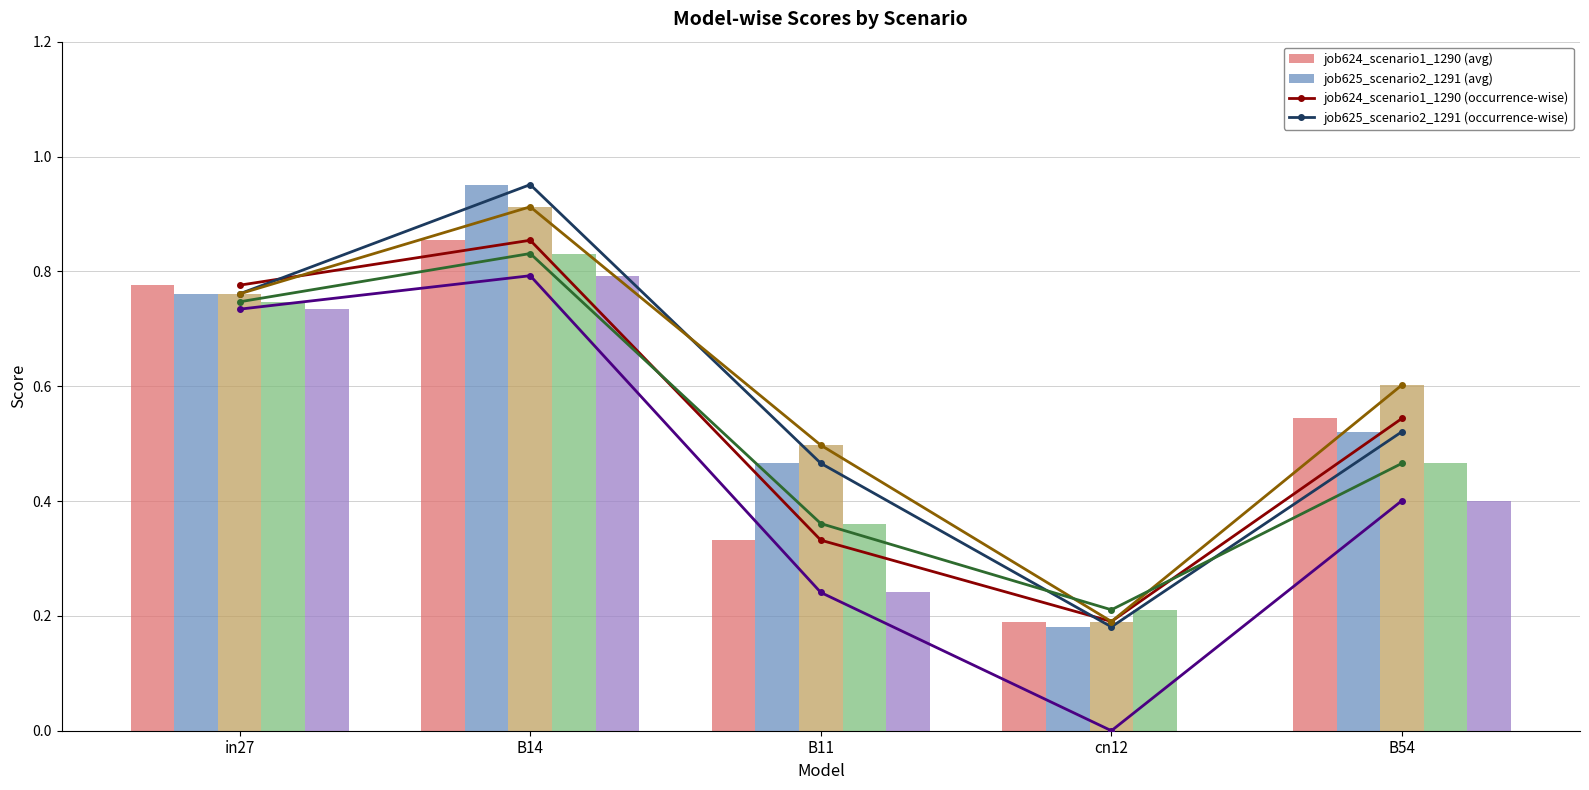

Reading left to right, transcribe all the data shown in this chart.

job624_scenario1_1290: in27=0.8	B14=0.9	B11=0.3	cn12=0.2	B54=0.5
job625_scenario2_1291: in27=0.8	B14=1.0	B11=0.5	cn12=0.2	B54=0.5
job629_scenario1_1306: in27=0.8	B14=0.9	B11=0.5	cn12=0.2	B54=0.6
job630_scenario1_1307: in27=0.7	B14=0.8	B11=0.4	cn12=0.2	B54=0.5
job631_scenario0_1308: in27=0.7	B14=0.8	B11=0.2	cn12=0.0	B54=0.4